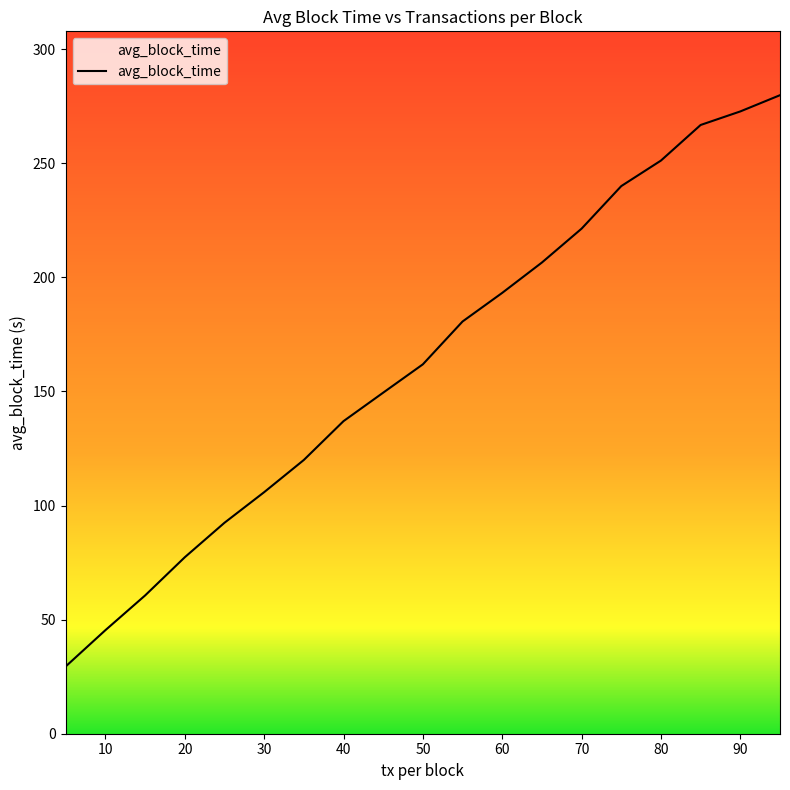

The chart shows a value of 180.7 at 55. True or false?

True